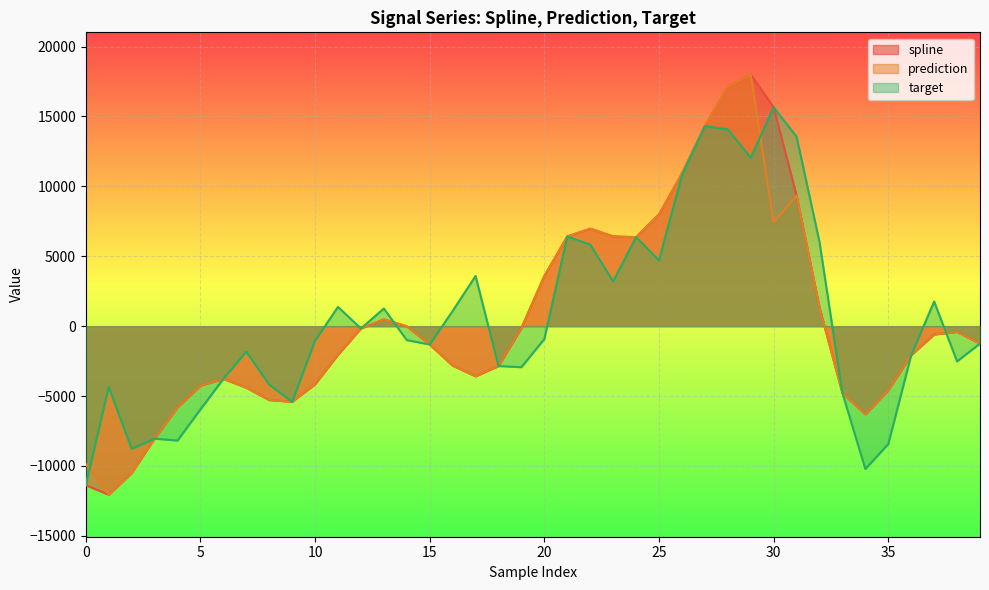

At how many categories does at least one series exceed -396?

21